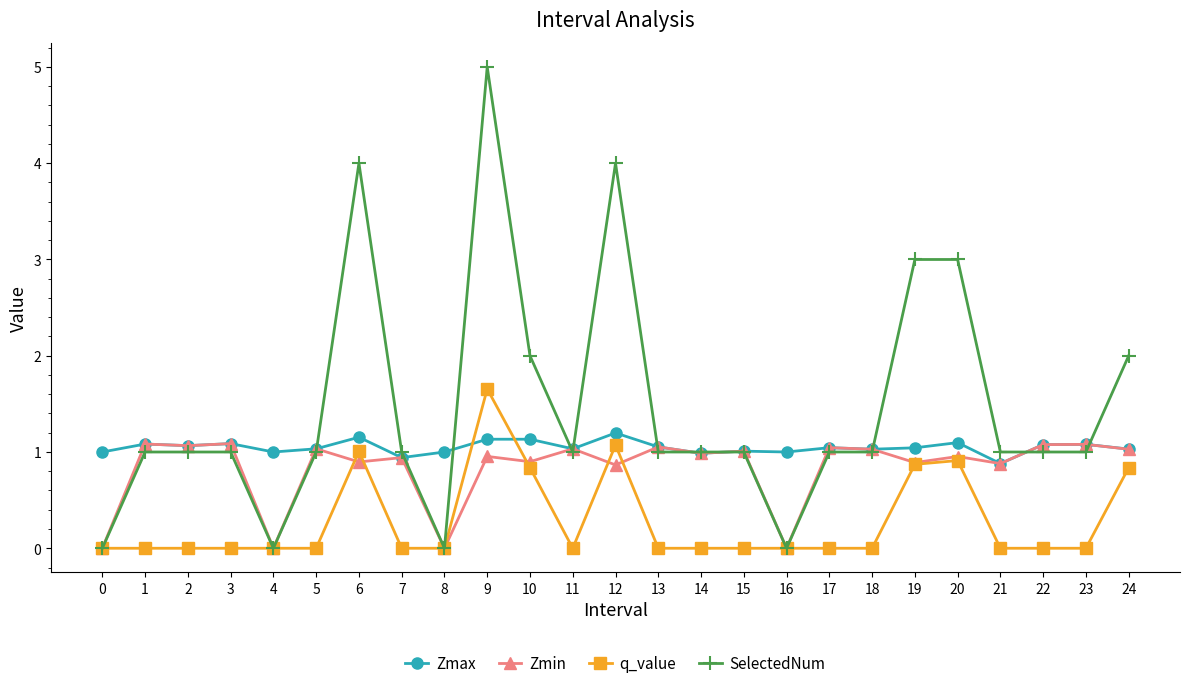

Read the Zmax value at 2.

1.1